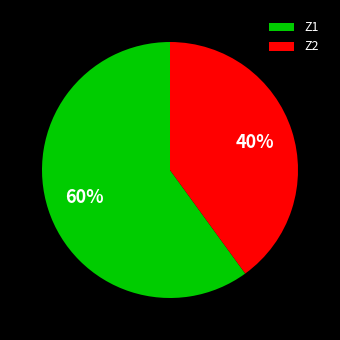

What is the largest slice in the pie chart?

Z1